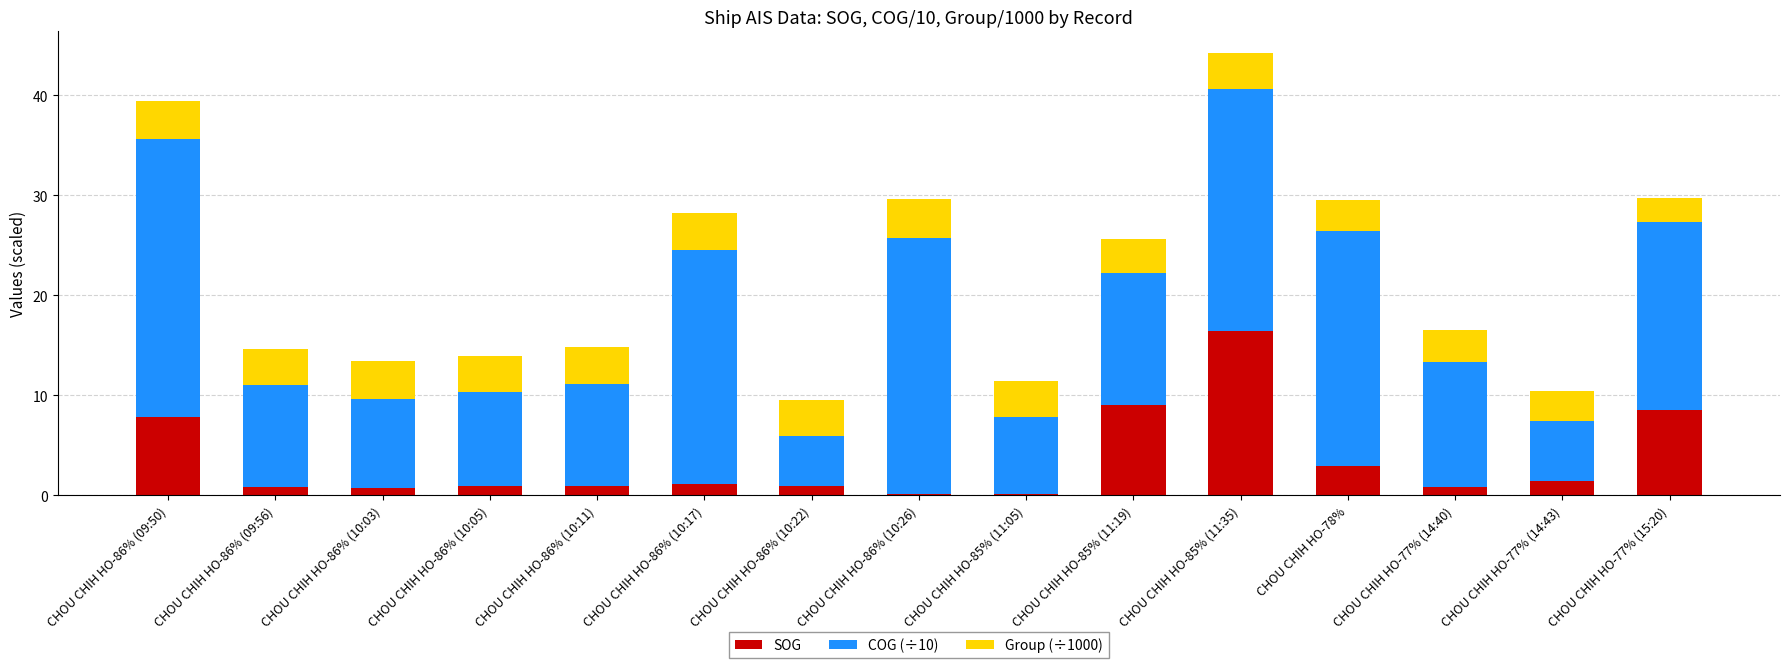

How many distinct data groups are displayed?

3